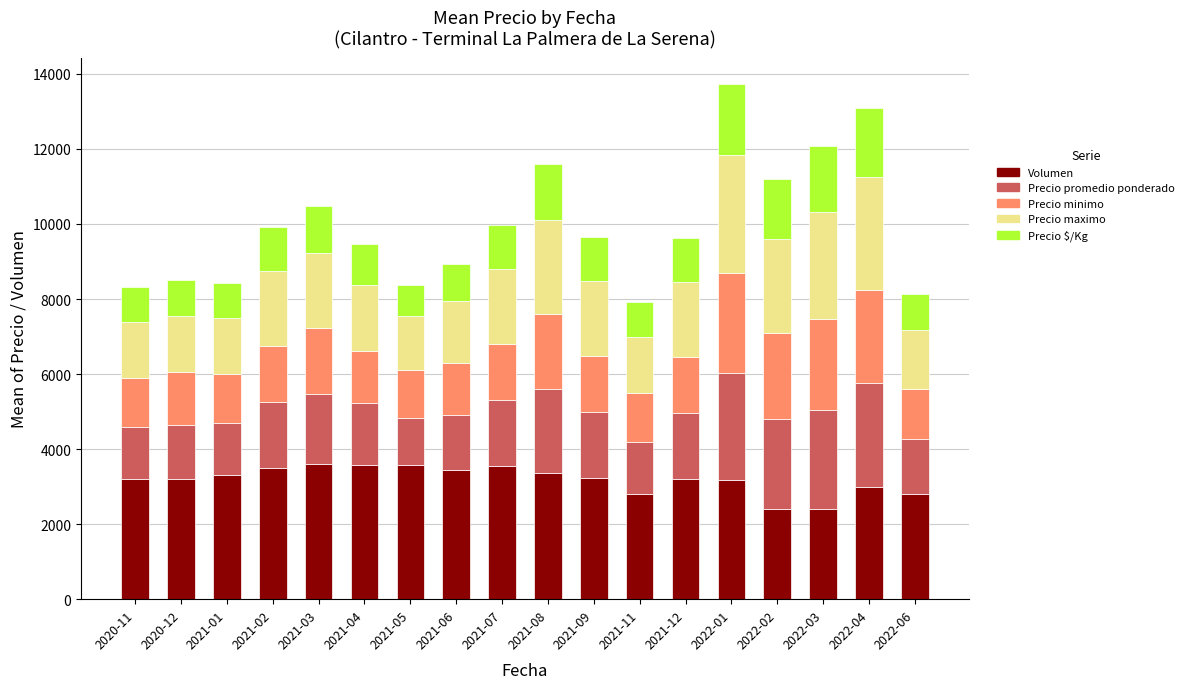

What is the difference between the maximum and minimum values in the Volumen series?

1200